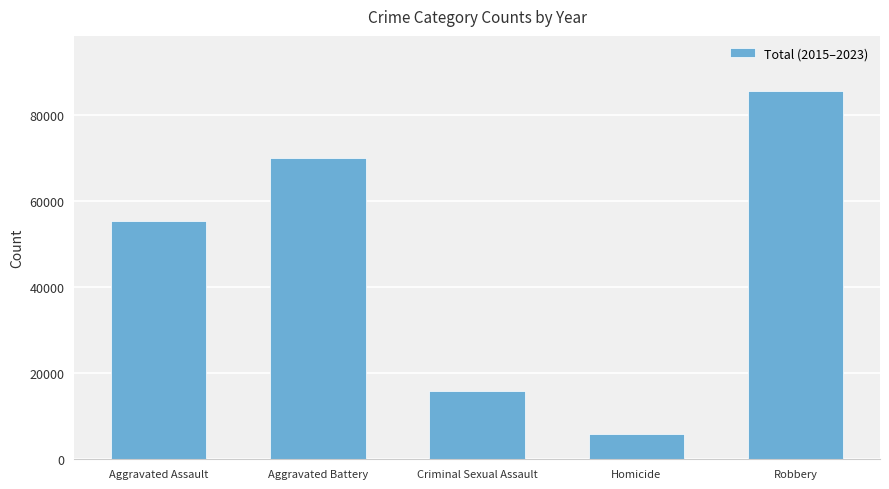

What is the sum of all values?

232807